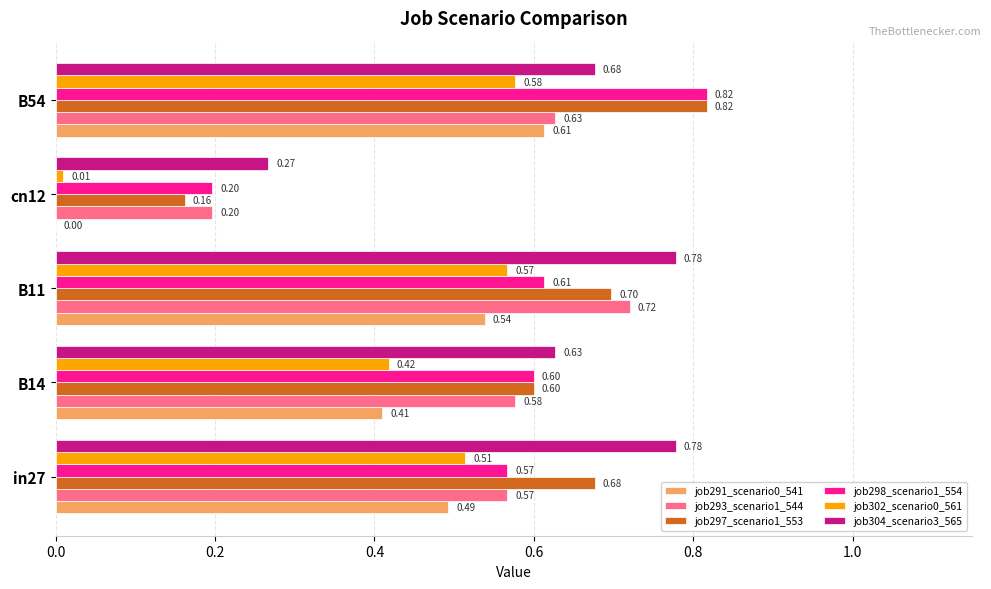

Between B11 and B54, which series saw the biggest shift?

job298_scenario1_554